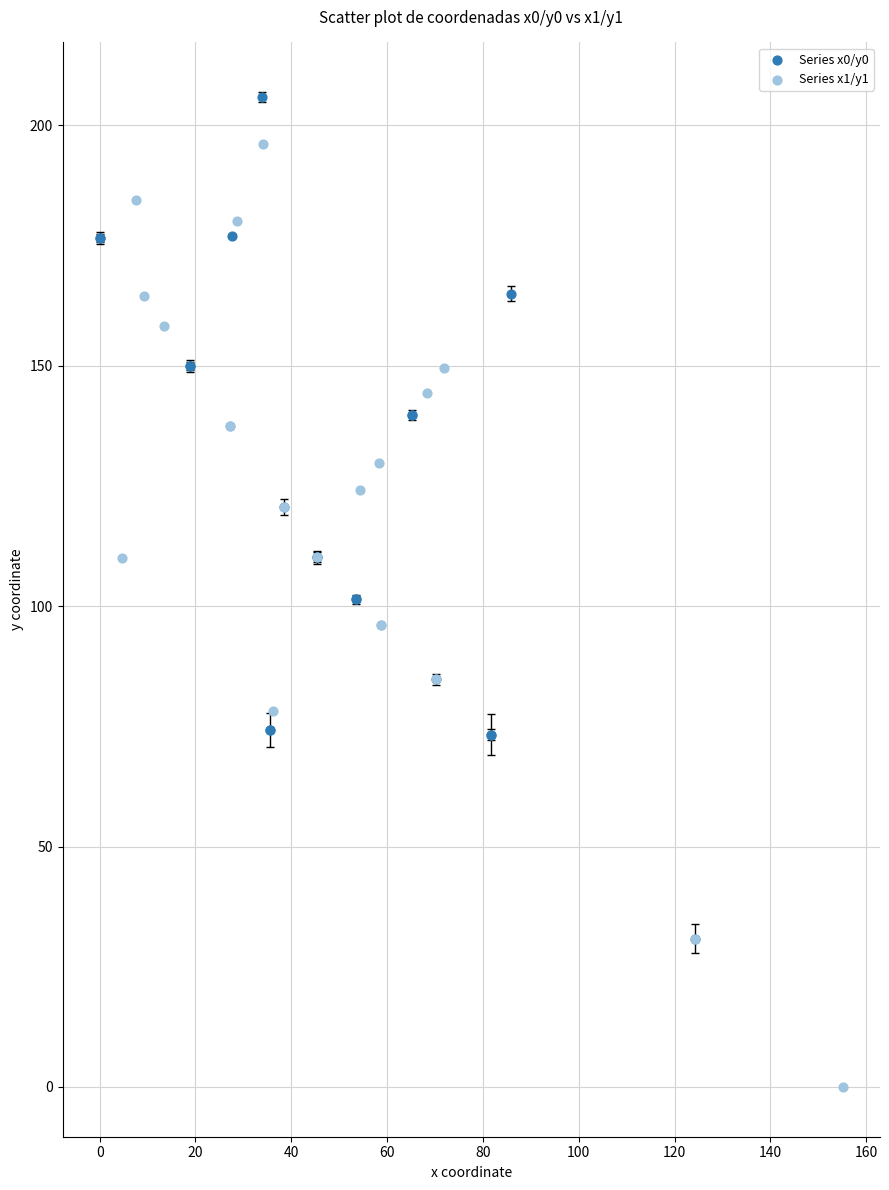

Which series contains the highest Y value?

Series x0/y0